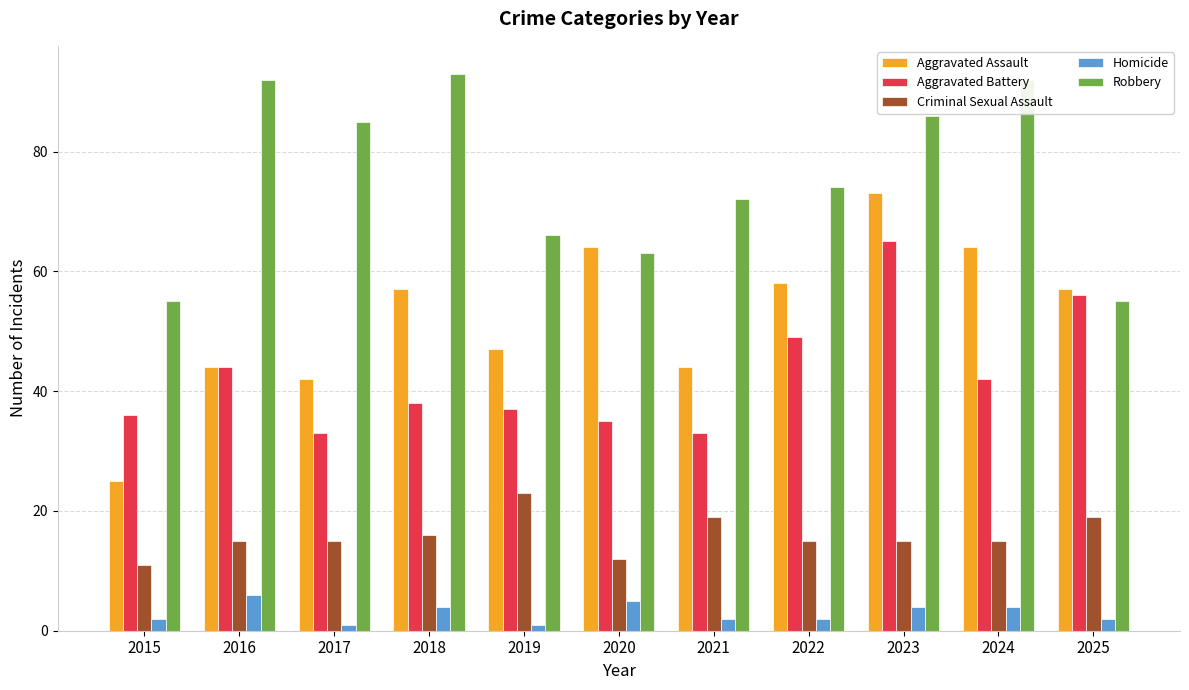

What is the value of the Robbery bar at the 7th from the left?

72